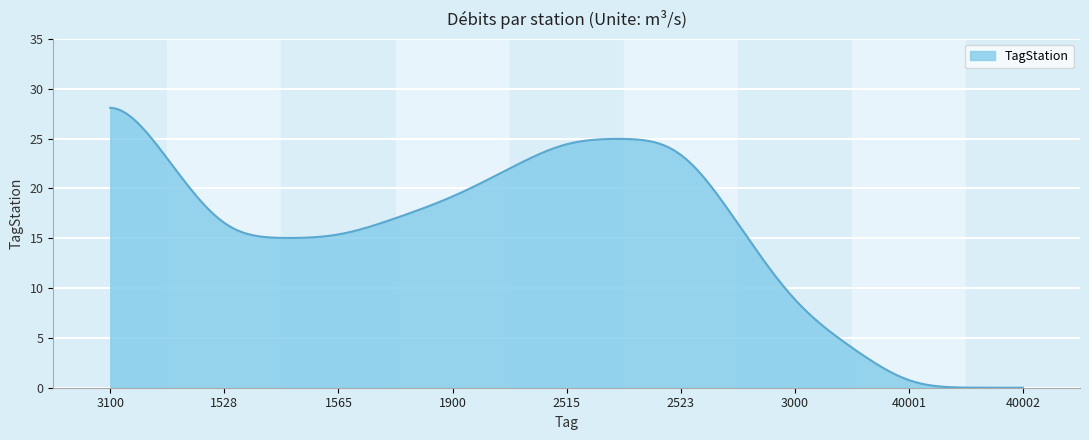

What is the greatest value displayed?

28.1